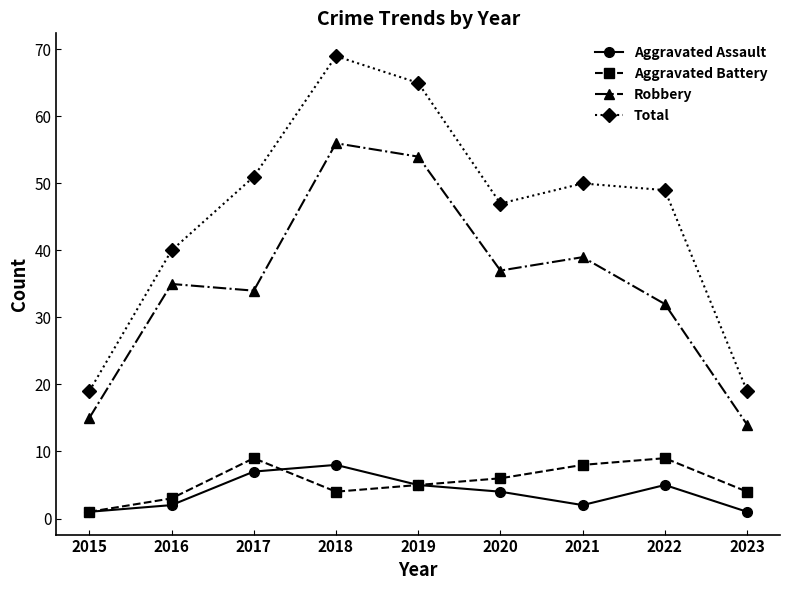

Read the Aggravated Battery value at 2018.

4